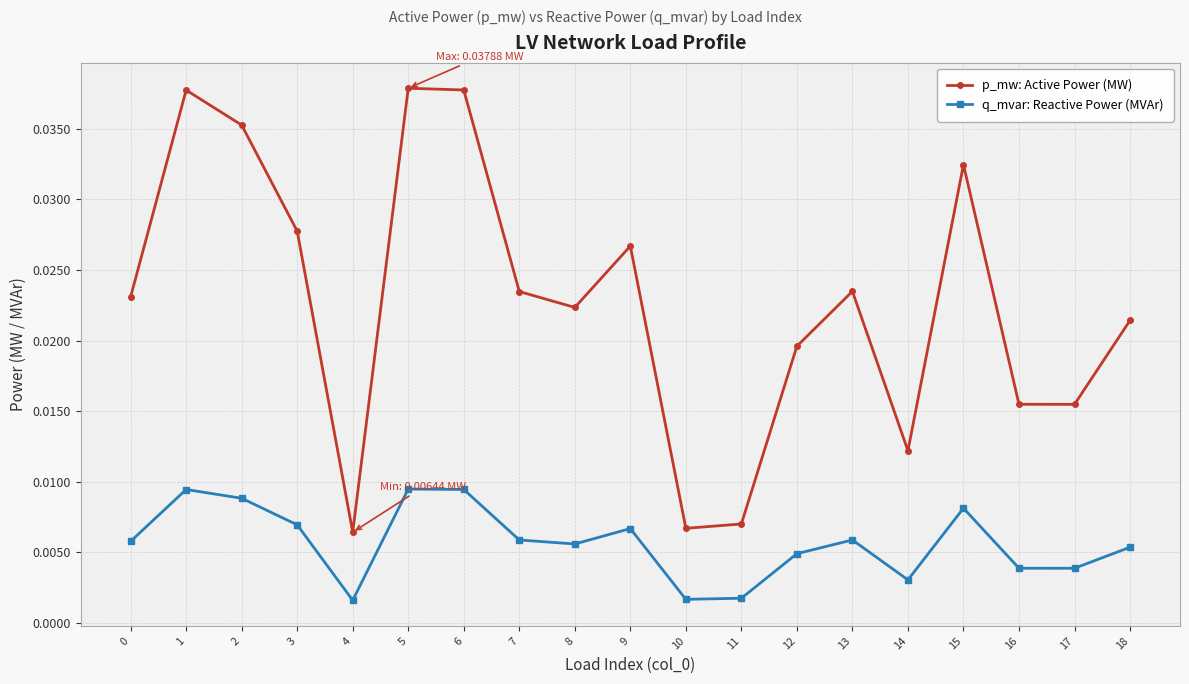

Which series changed the most between 6 and 14?

p_mw: Active Power (MW)